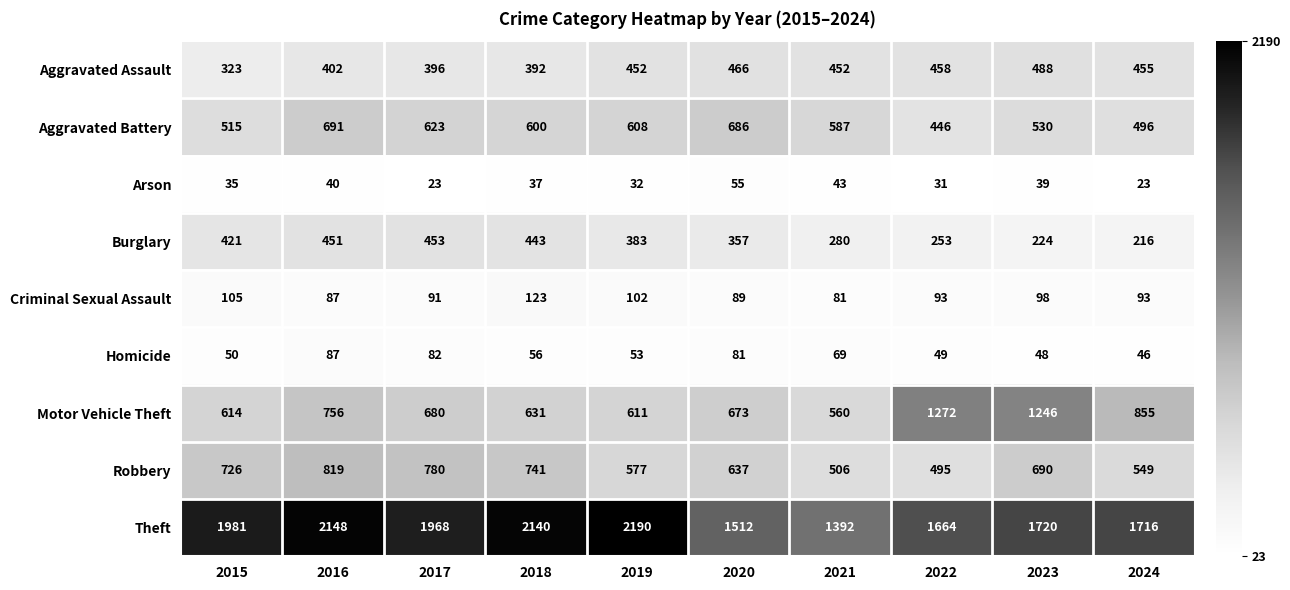

What is the highest value of the Burglary series?

453